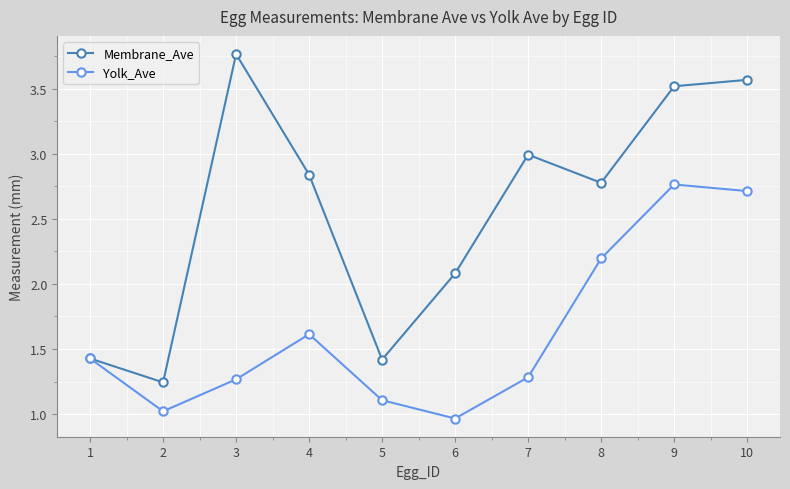

At which label does Membrane_Ave first exceed 2?

3